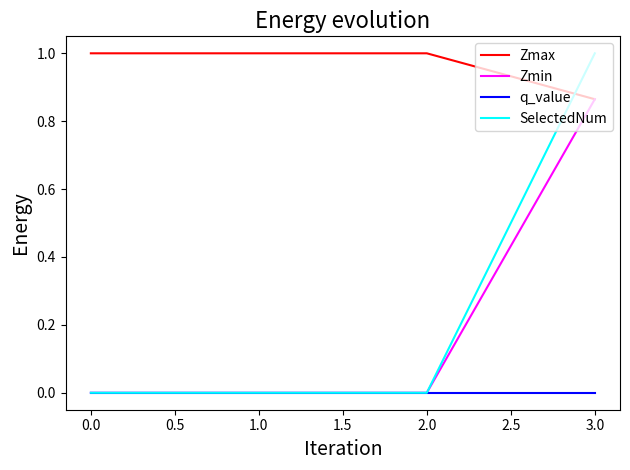

Which series has the largest range (max minus min)?

SelectedNum